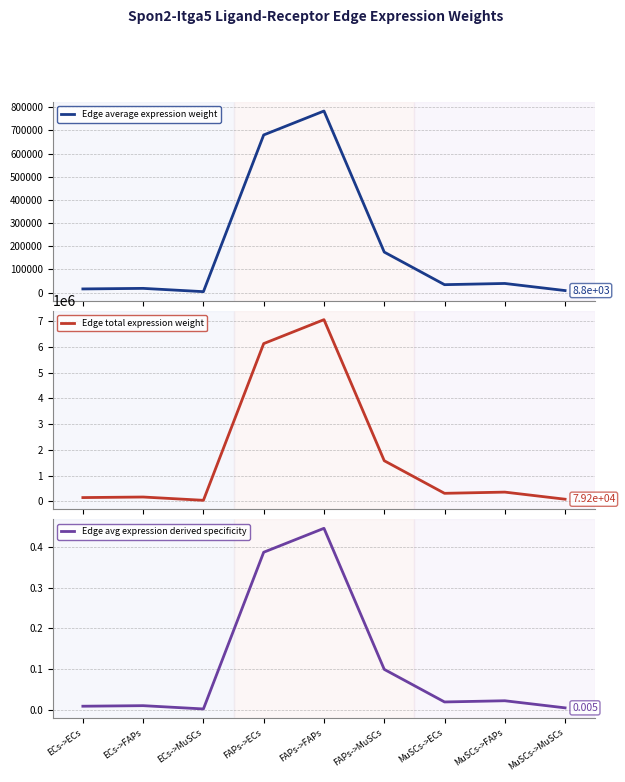

Rank the series by their maximum value, from lowest to highest.

Edge avg expression derived specificity, Edge average expression weight, Edge total expression weight